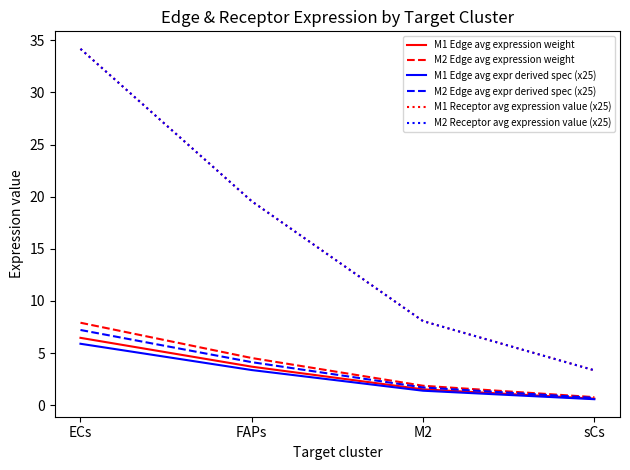

True or false: M1 Receptor avg expression value (x25) and M1 Edge avg expr derived spec (x25) cross at least once.

False